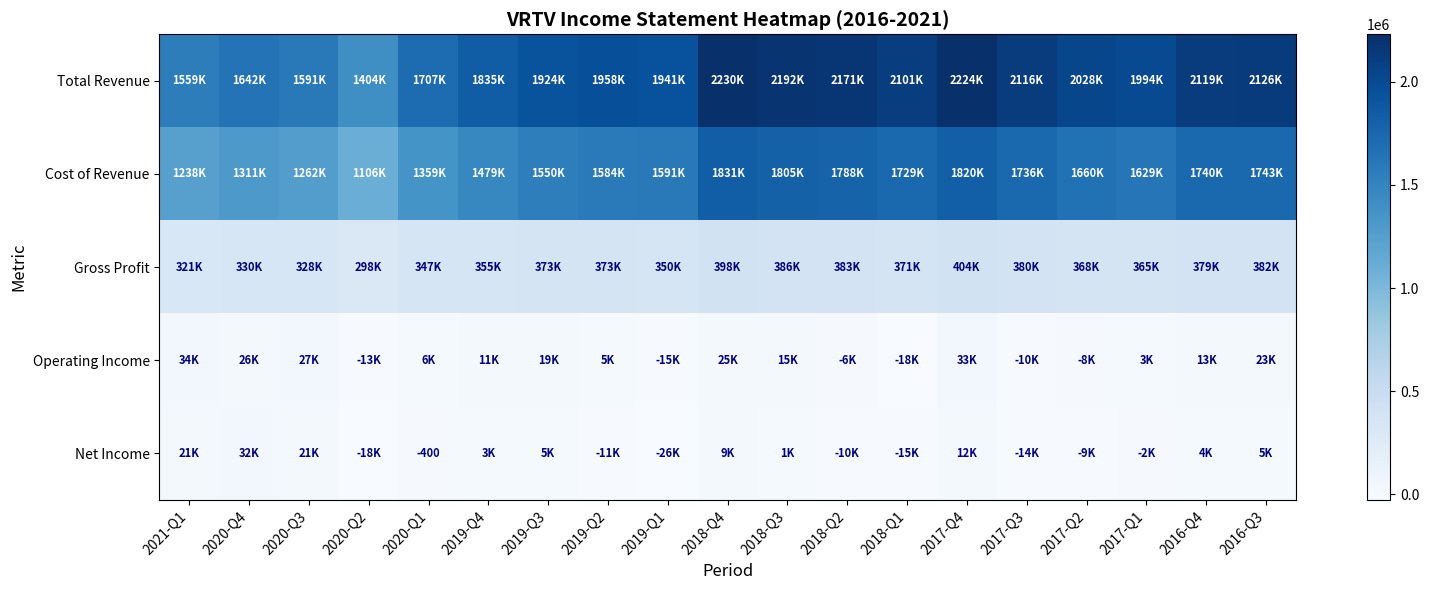

The Net Income series shows -15800 at 2018-Q1. True or false?

True